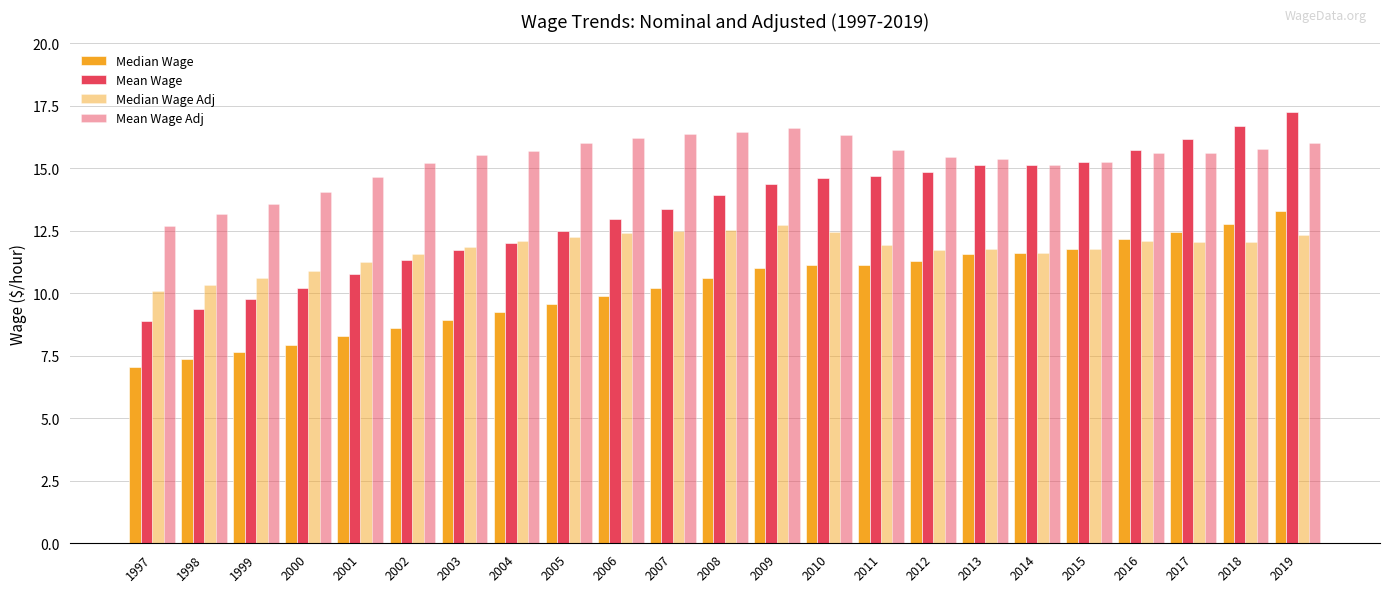

What is the minimum value for Mean Wage Adj?

12.7